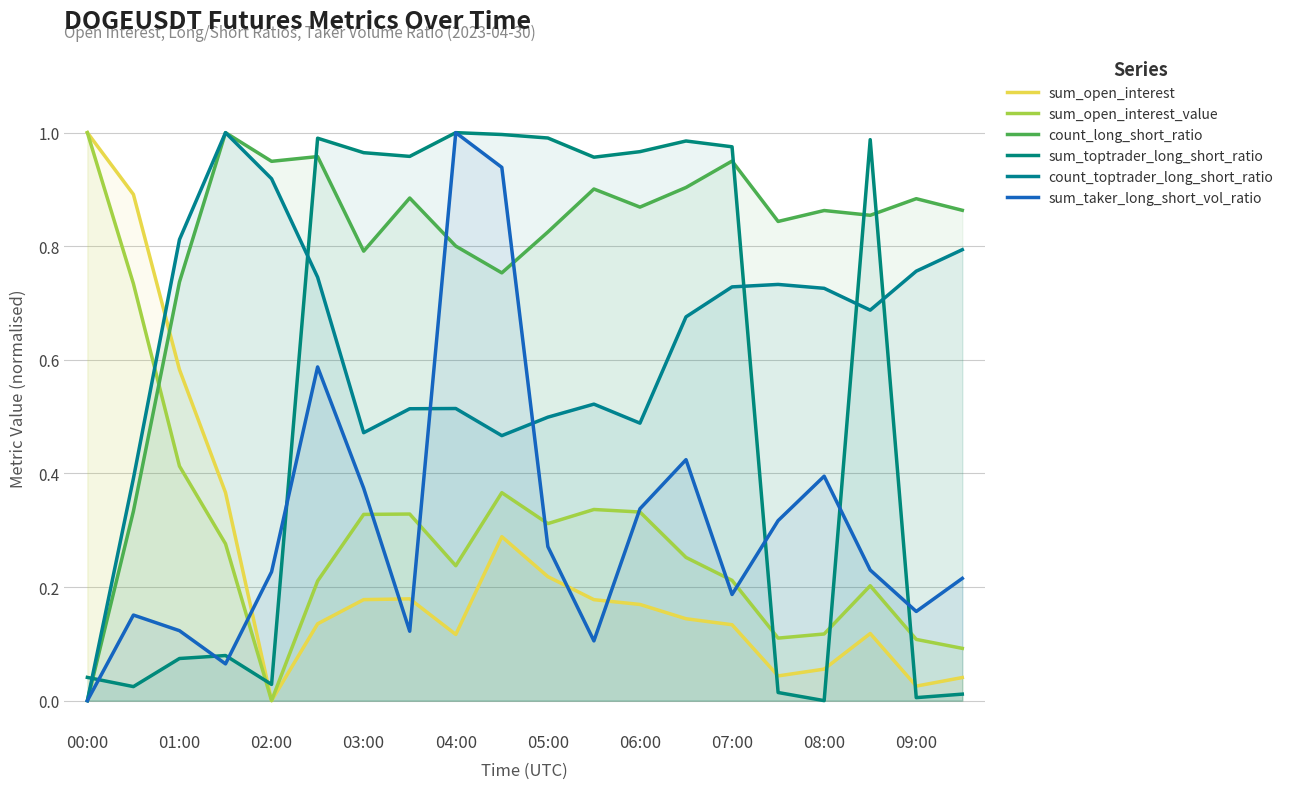

Which series ends up on top after the final intersection of sum_toptrader_long_short_ratio and count_toptrader_long_short_ratio?

count_toptrader_long_short_ratio